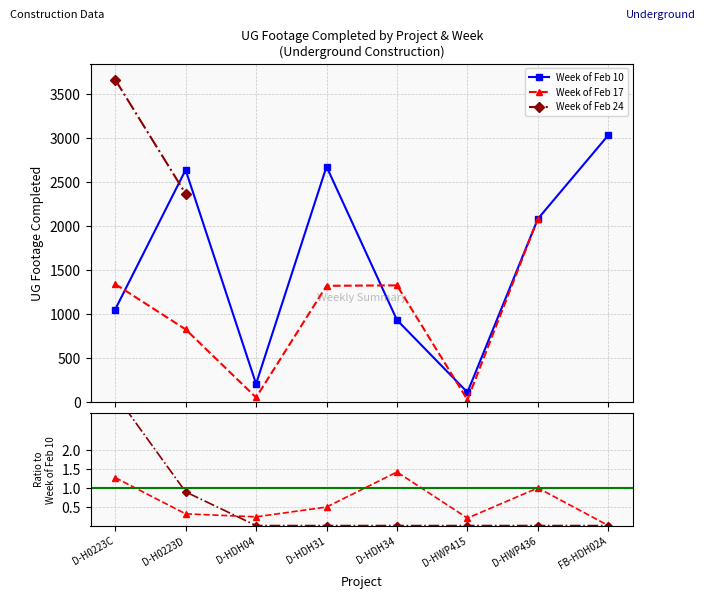

Is the value of Week of Feb 10 at D-HDH31 greater than the value of Week of Feb 24 at D-HDH31?

Yes